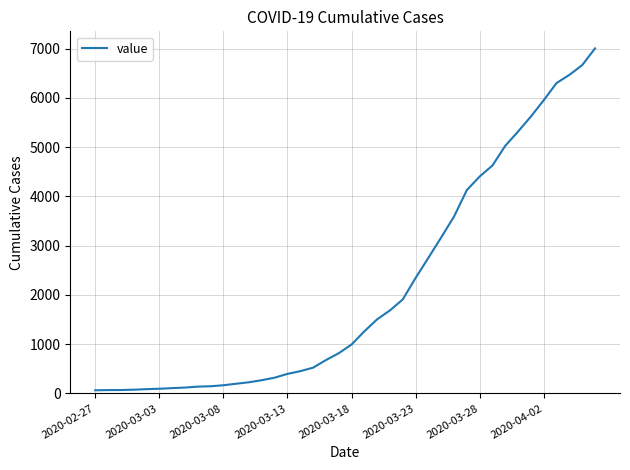

What is the maximum value shown in the chart?

7003